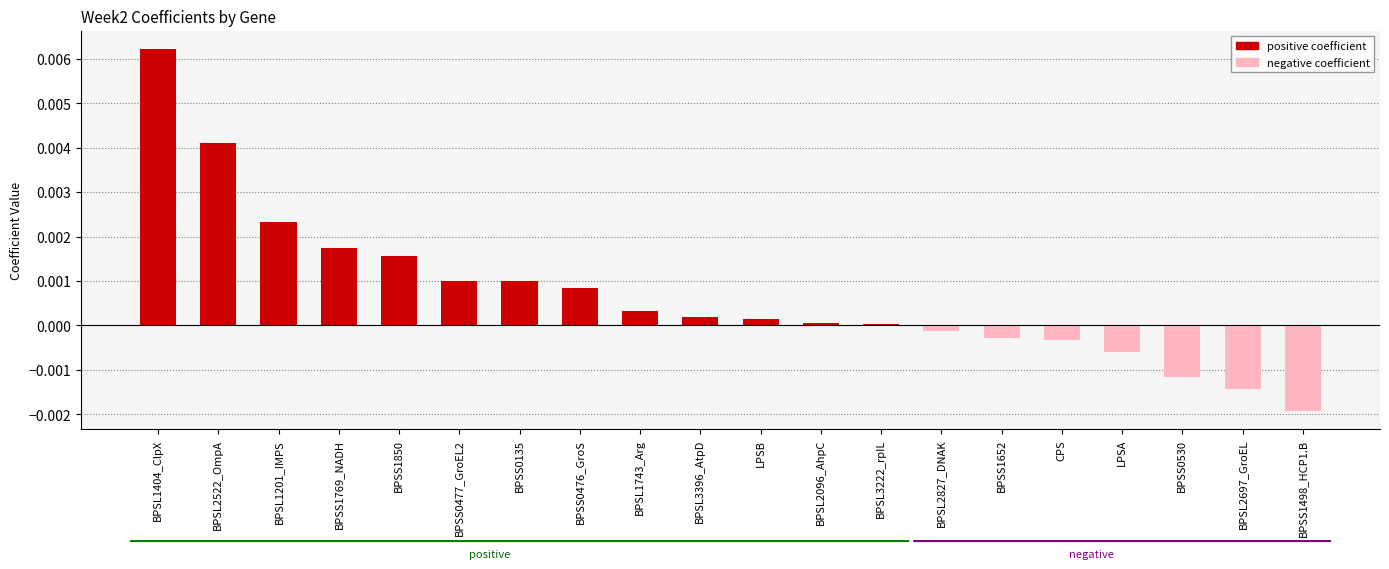

True or false: the data shows 0.0 at BPSL1743_Arg.

True